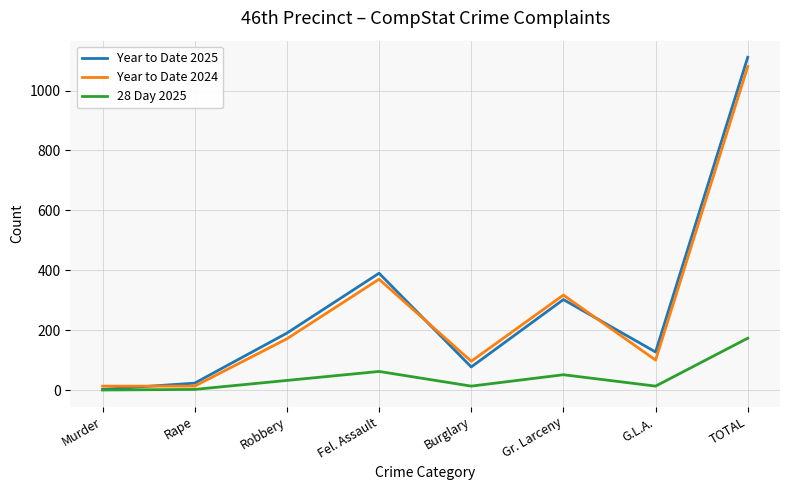

Where is Year to Date 2024 nearest to the value 546?

Fel. Assault